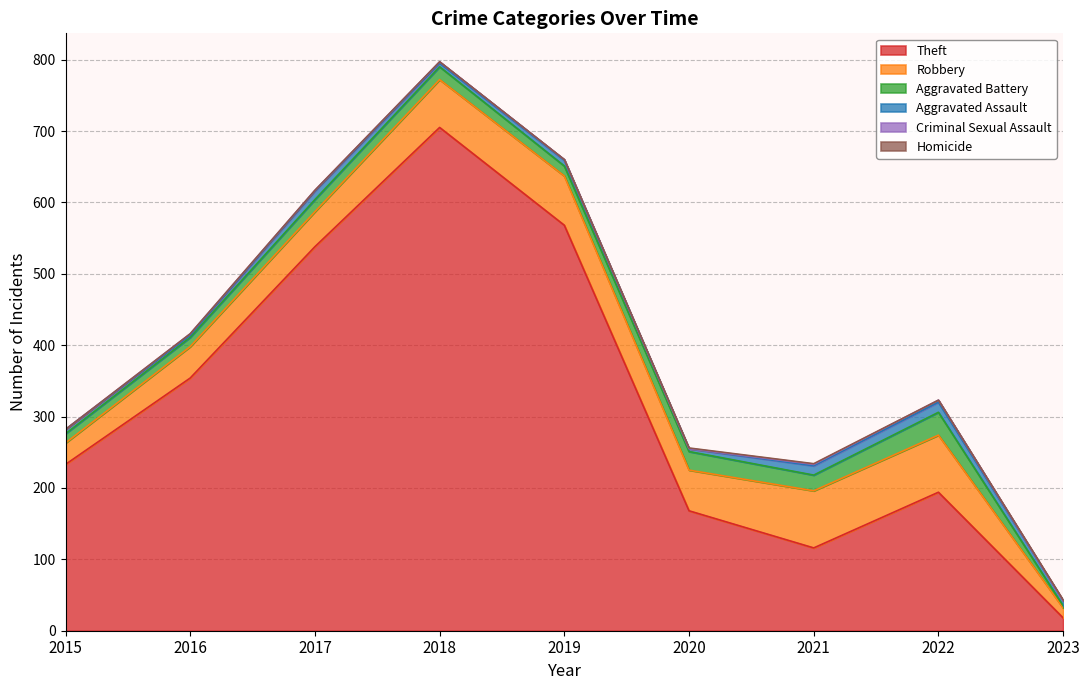

Where does the Aggravated Battery series first go above 17?

2018